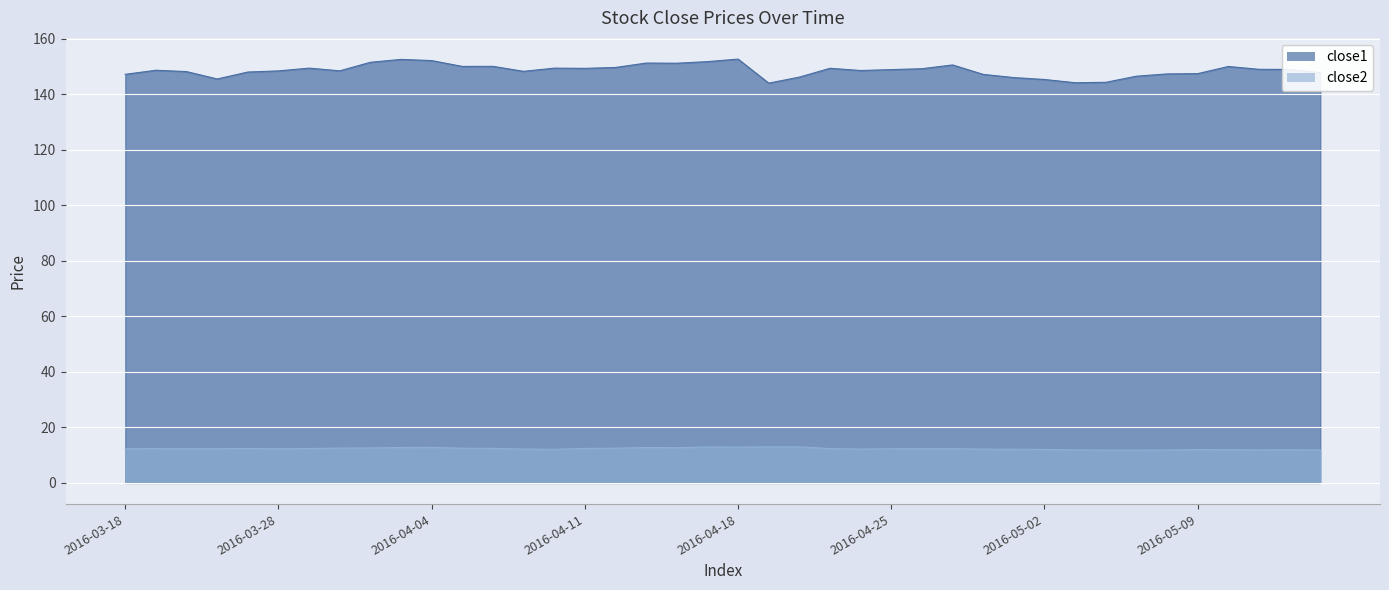

The close1 series shows 149.2 at 2016-04-26. True or false?

True